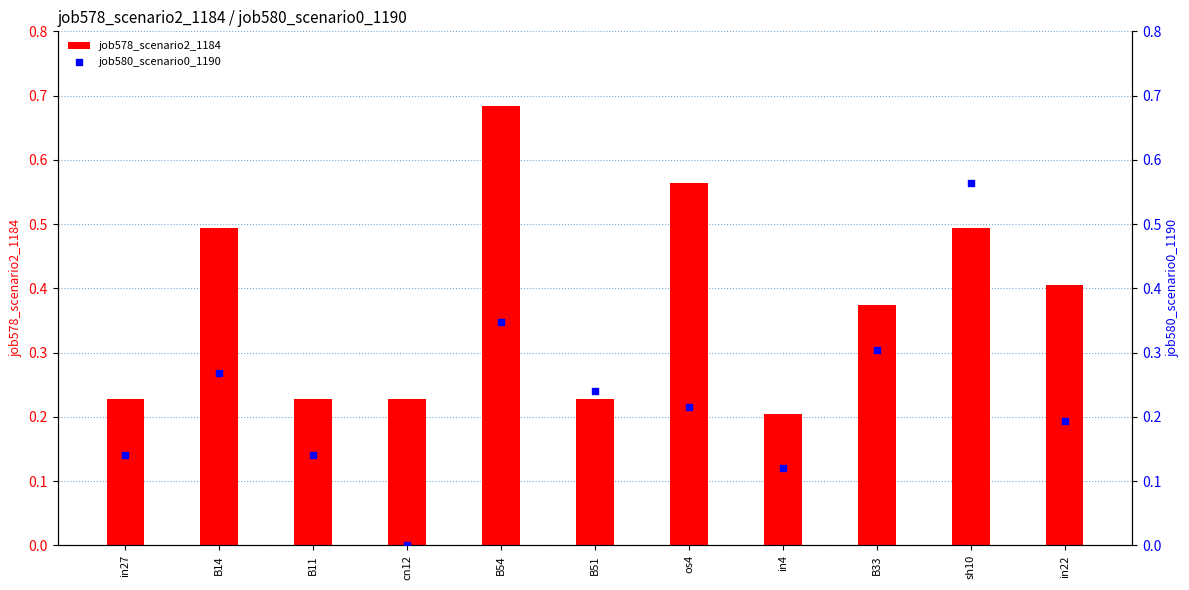

Is the value of job578_scenario2_1184 at os4 greater than the value of job580_scenario0_1190 at in4?

Yes